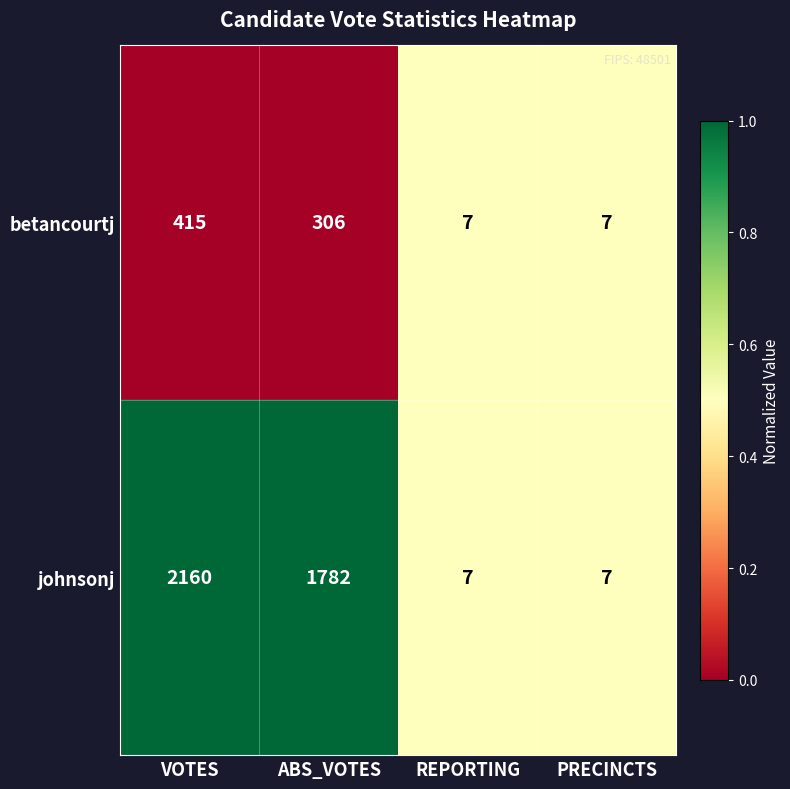

What value does the betancourtj series have at PRECINCTS, to the nearest 5?

5